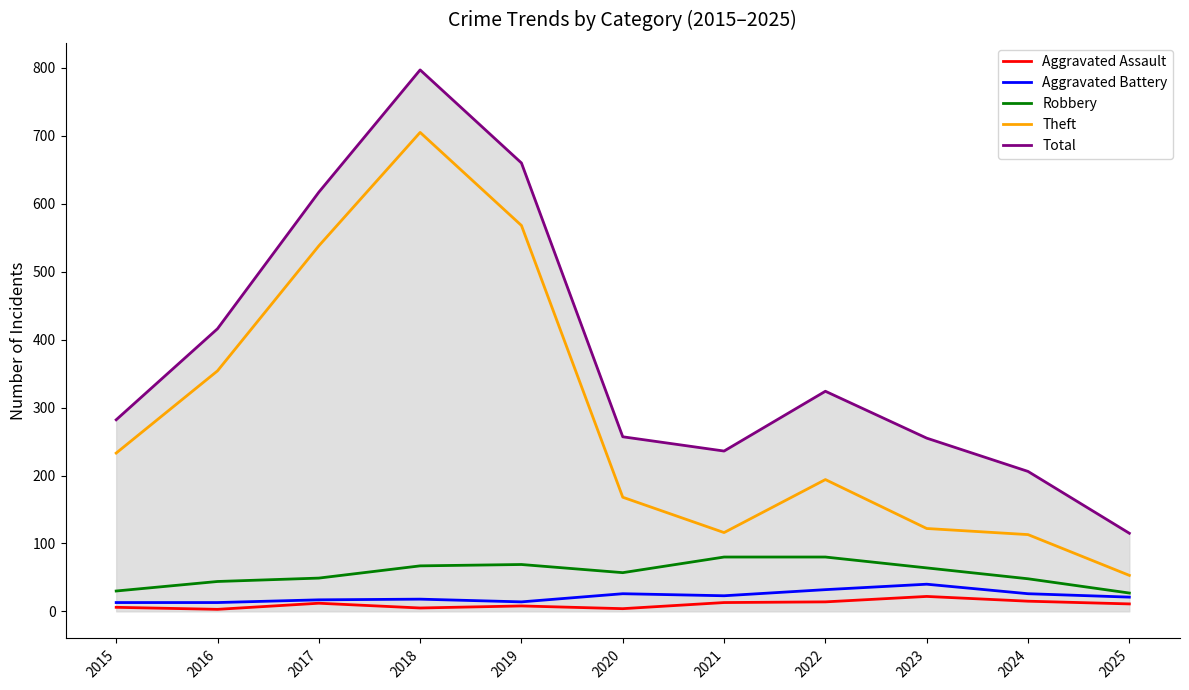

The value of Total at 2023 is 255. True or false?

True